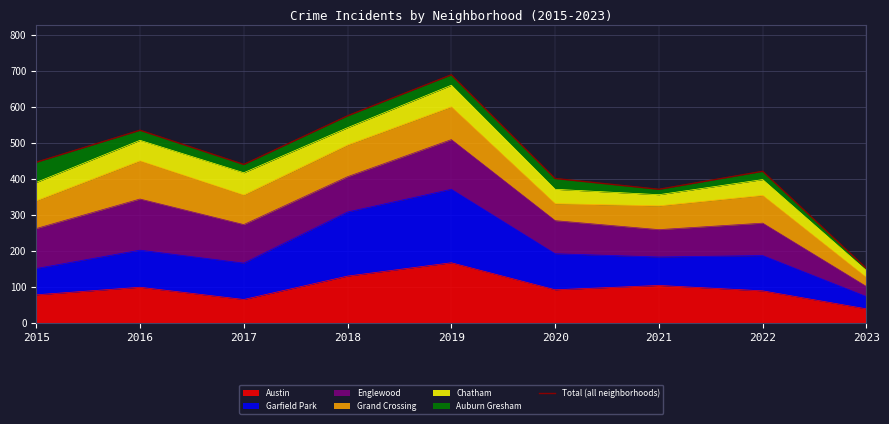

Between 2018 and 2022, which is larger?

2018